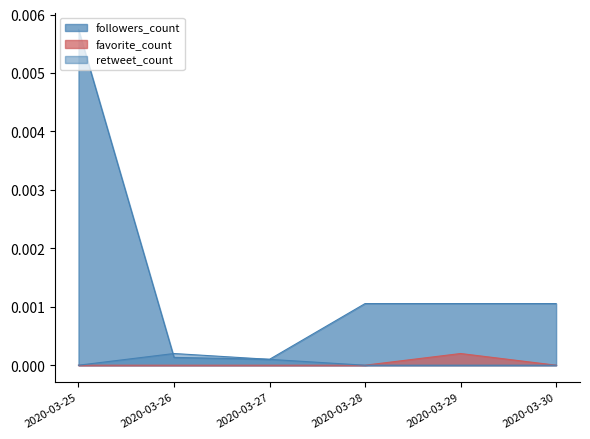

At how many categories does at least one series exceed 0?

6